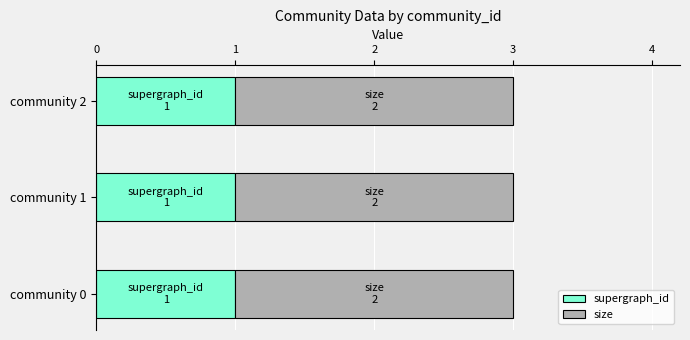

What is the total value across all series at community 0?

3